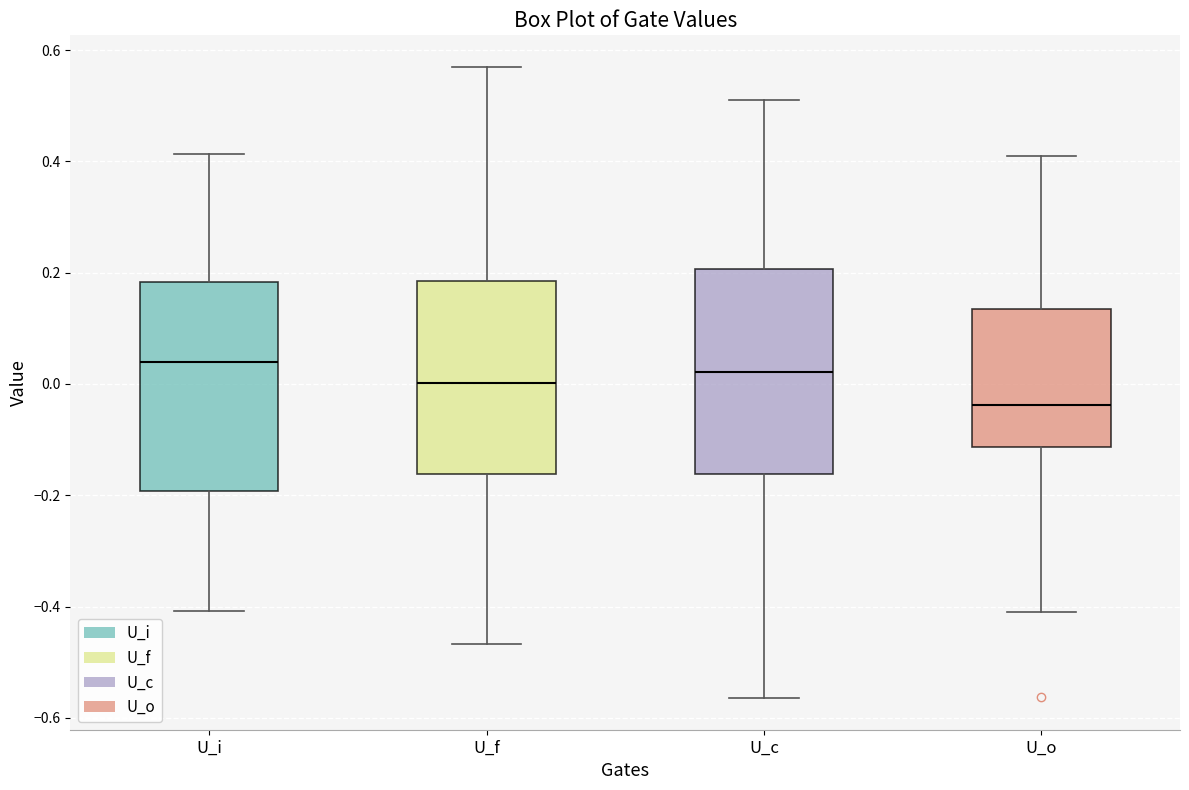

Reading left to right, transcribe this box plot: for each box, give where its median line is, the range the box spans, and where its two whiskers end, as read against the y-axis. The values are not printed on the chart, so give them approximately, as read against the axis.

U_i: median 0.04, box -0.20 to 0.18, whiskers -0.40 to 0.42
U_f: median 0.00, box -0.16 to 0.18, whiskers -0.46 to 0.56
U_c: median 0.02, box -0.16 to 0.20, whiskers -0.56 to 0.52
U_o: median -0.04, box -0.12 to 0.14, whiskers -0.42 to 0.40